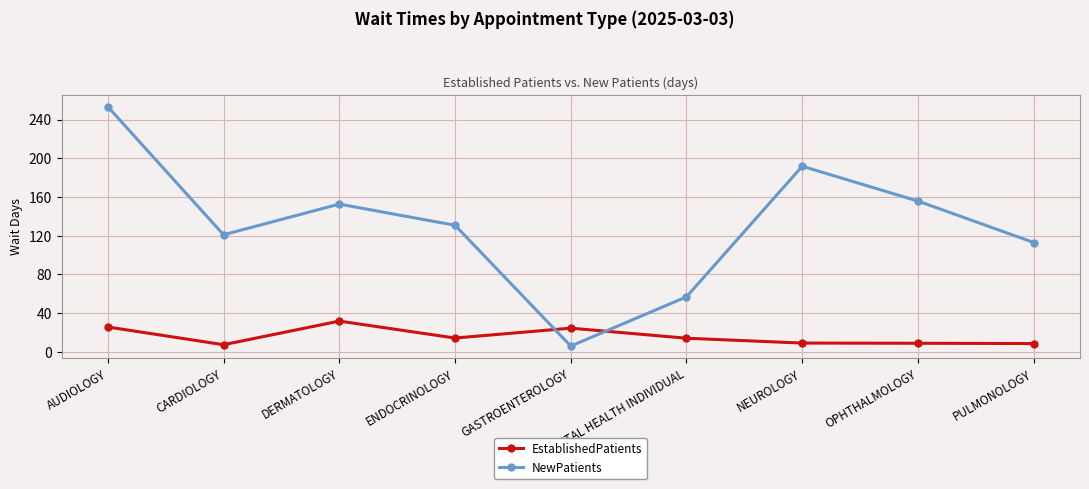

At which category does NewPatients reach its first local valley?

CARDIOLOGY